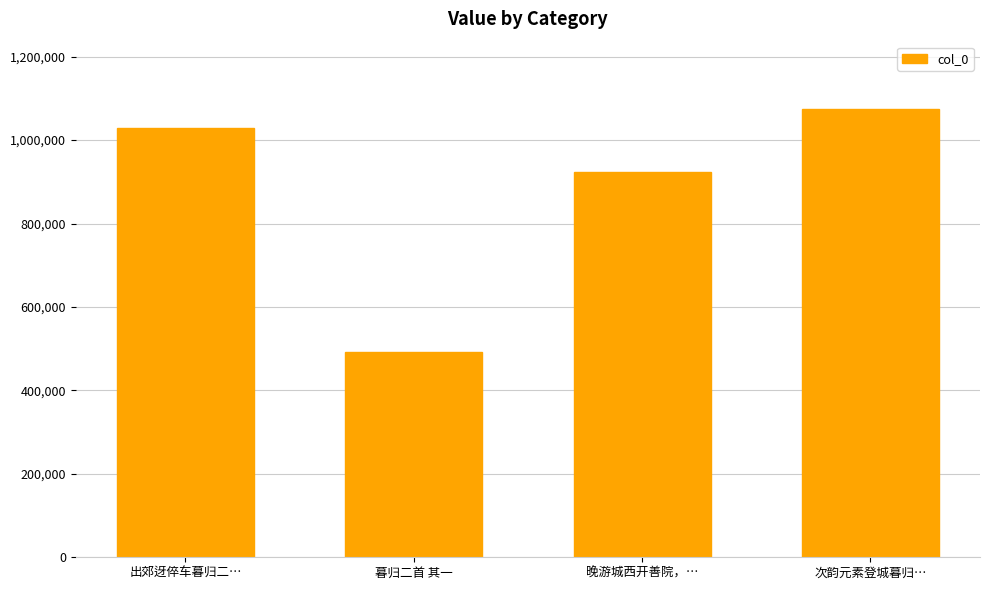

What is the minimum value shown in the chart?

491440